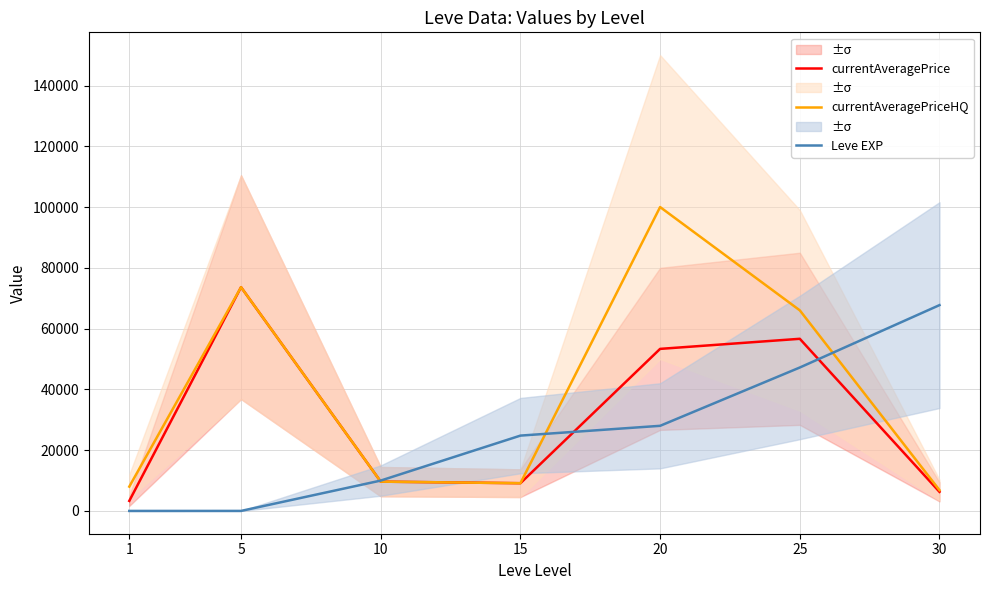

What are all the series names shown in the legend?

currentAveragePrice, currentAveragePriceHQ, Leve EXP